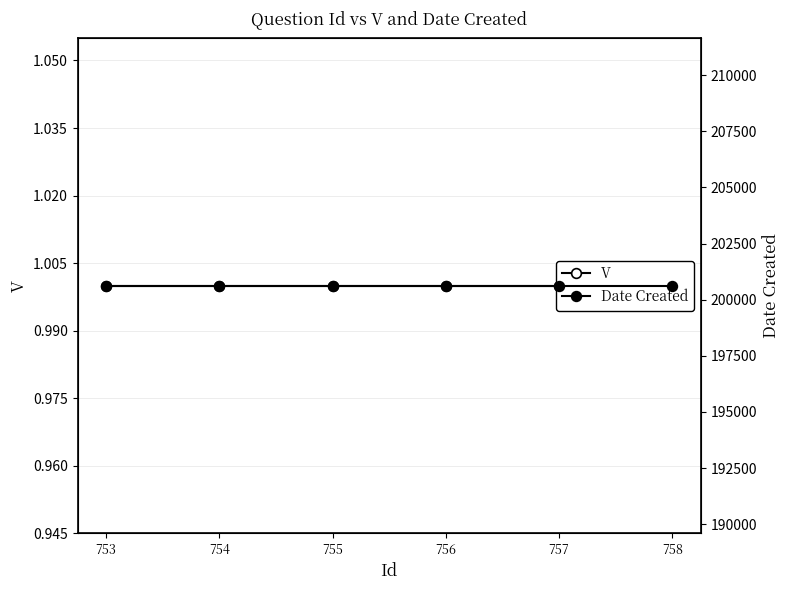

Reading left to right, transcribe all the data shown in this chart.

V: 1	1	1	1	1	1
Date Created: 200622	200622	200622	200622	200622	200622